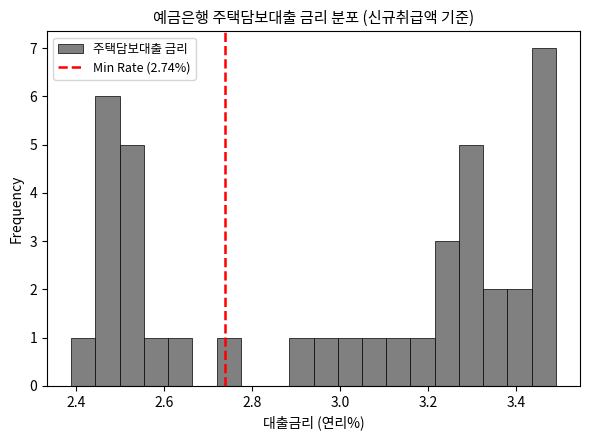

Around what value on the x-axis is the tallest bar? Give the approximate position of its centre, as read against the axis.

3.46